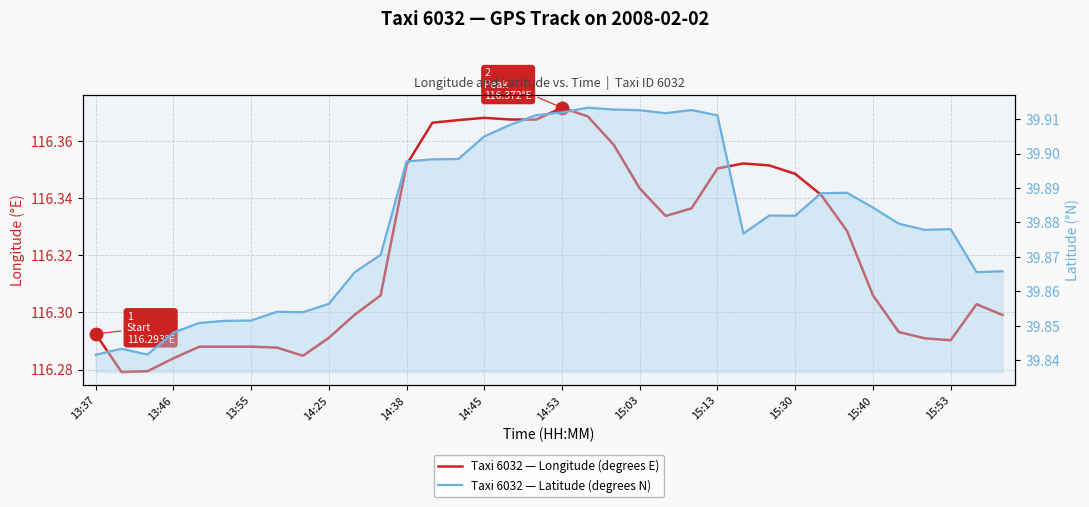

How many data points does each series have?

36